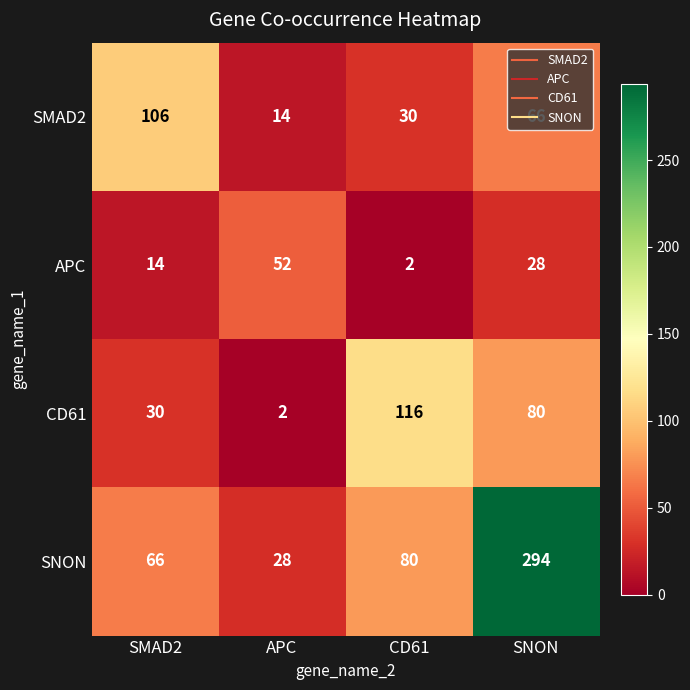

At which category is the sum across all series the highest?

SNON